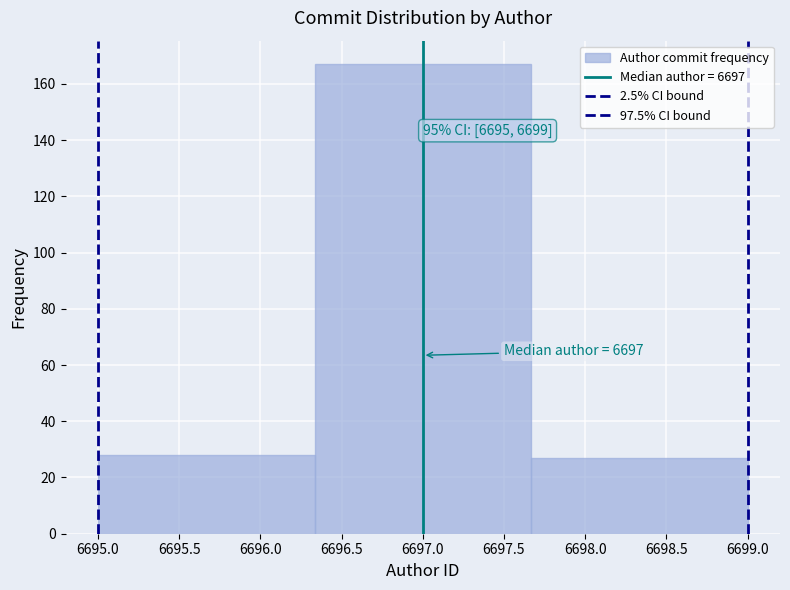

Which range on the x-axis has the tallest bar?

6696.35 to 6697.65